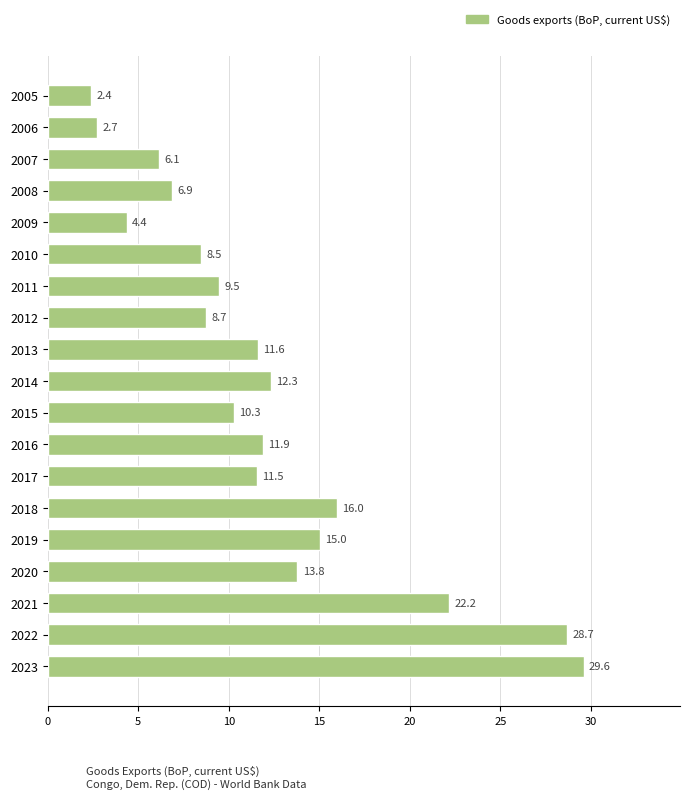

What is the difference between the maximum and minimum values?

27.2